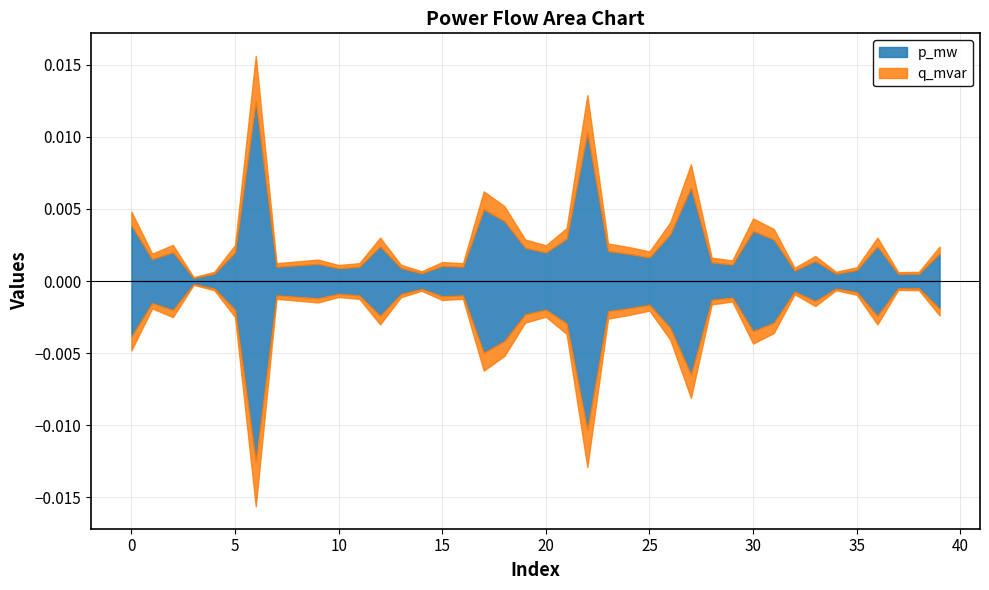

Is it true that p_mw equals 0.0 at 26?

True